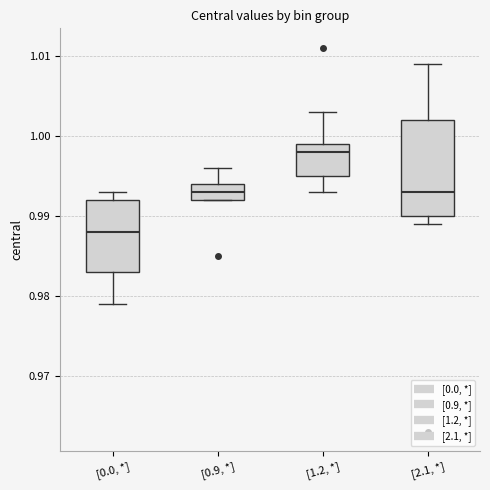

Which box's median line is the highest?

[1.2, *]